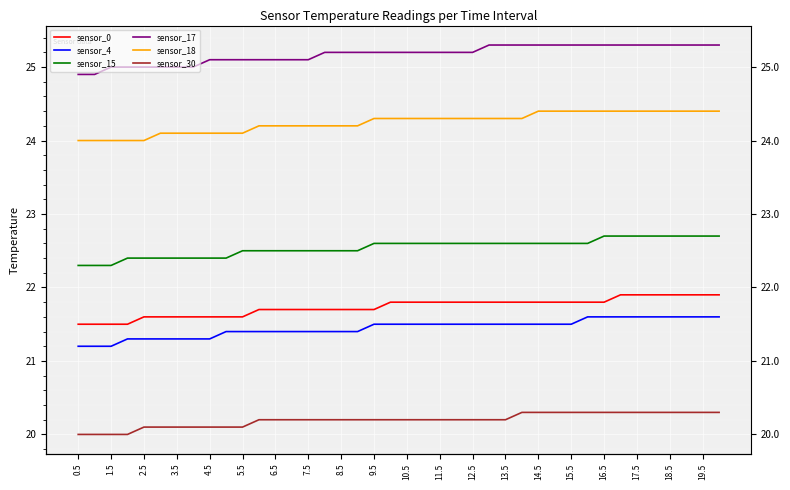

Rank the series at 11.5 from lowest to highest value.

sensor_30, sensor_4, sensor_0, sensor_15, sensor_18, sensor_17